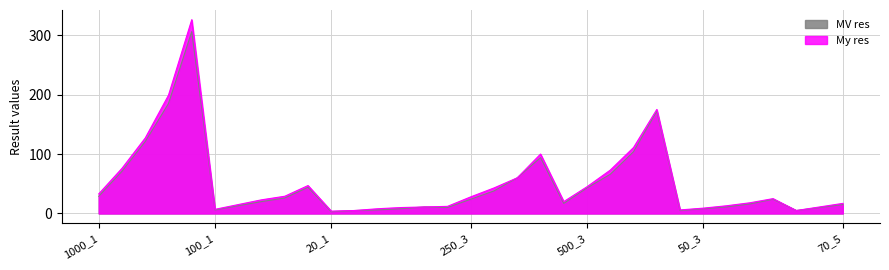

What is the maximum value for MV res?

306